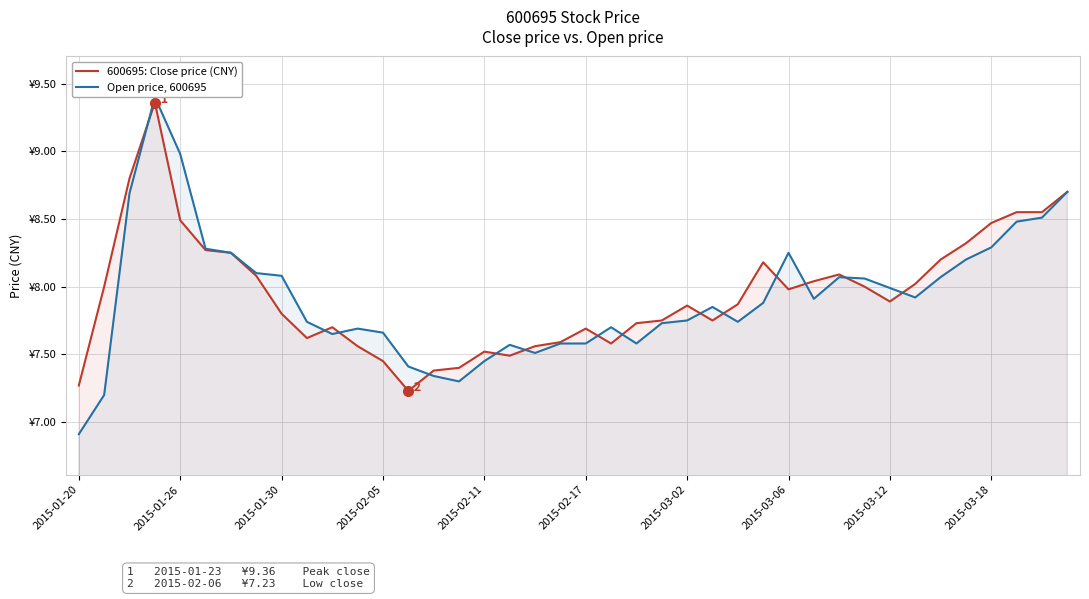

Is it true that 600695: Close price (CNY) equals 10.3 at 2015-03-12?

False